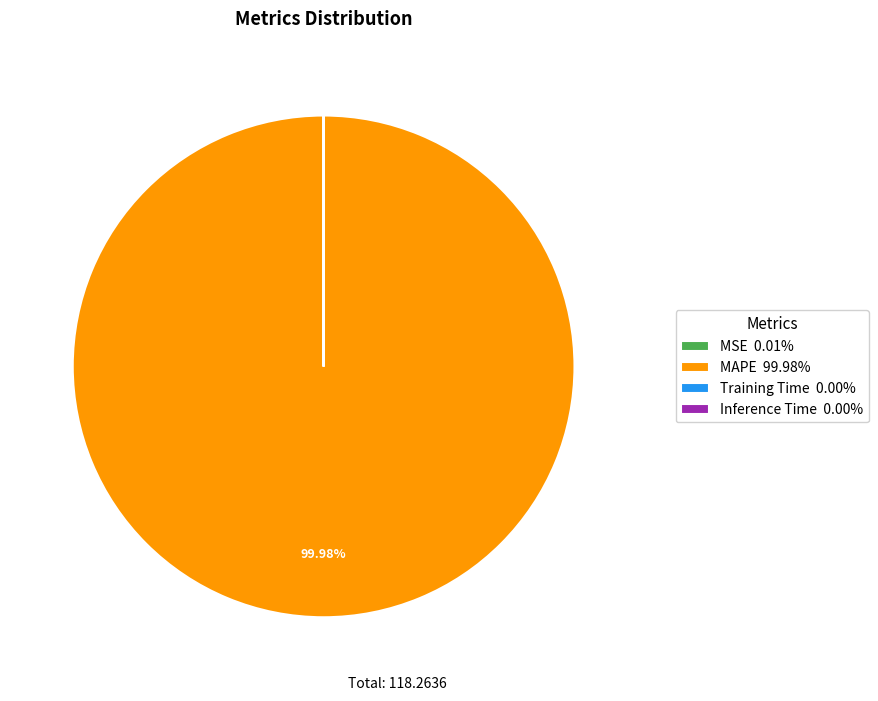

Does any single category account for the majority?

Yes